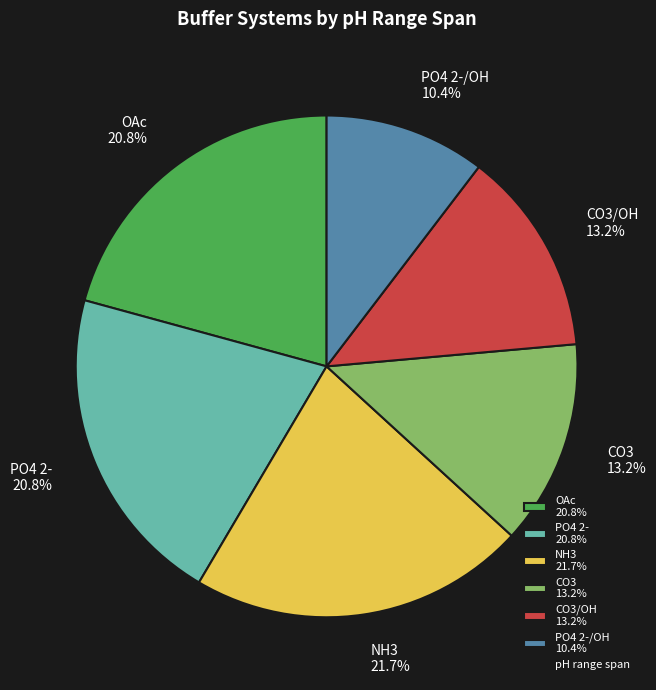

What percentage do CO3 13.2% and PO4 2-/OH 10.4% together represent?

23.6%